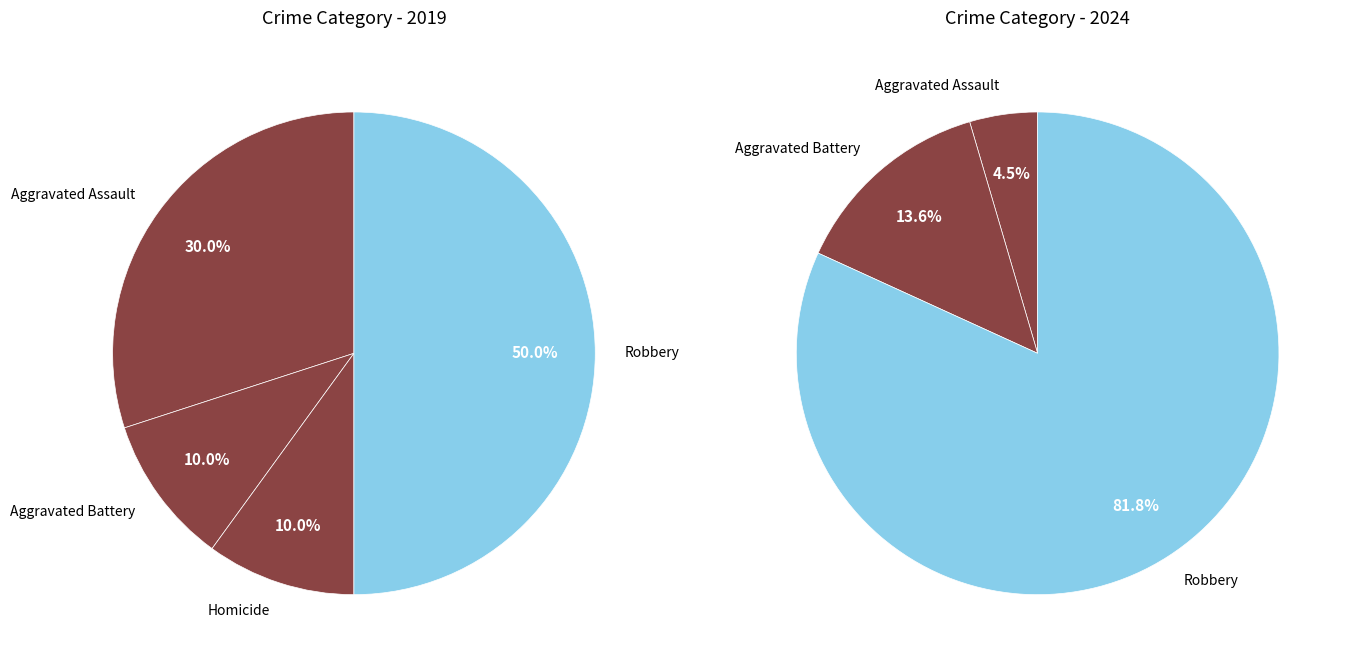

Combined, do Homicide and Robbery account for over 50%?

Yes